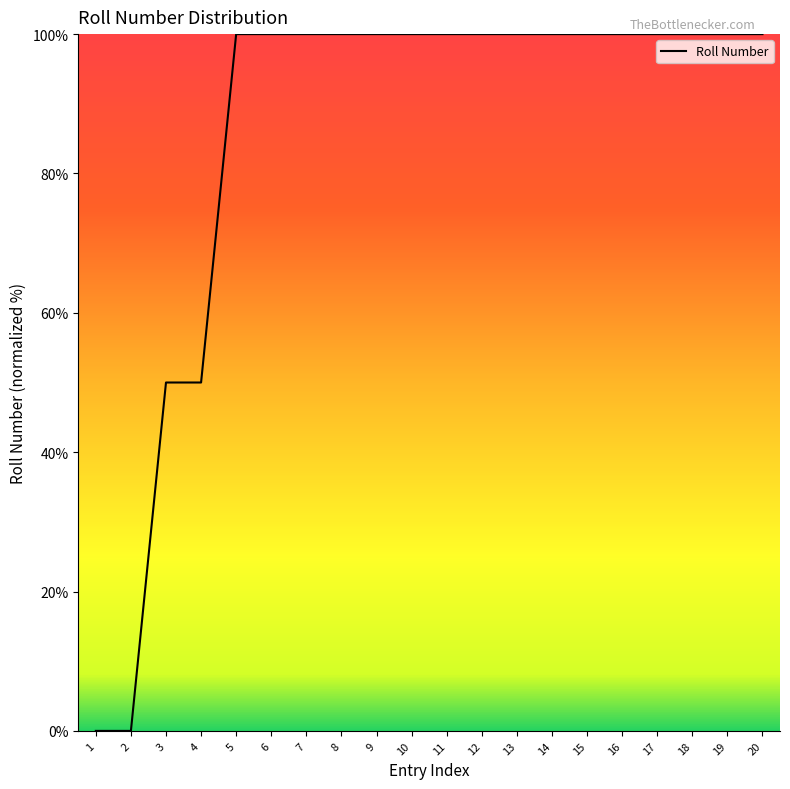

What is the maximum value shown in the chart?

100.0